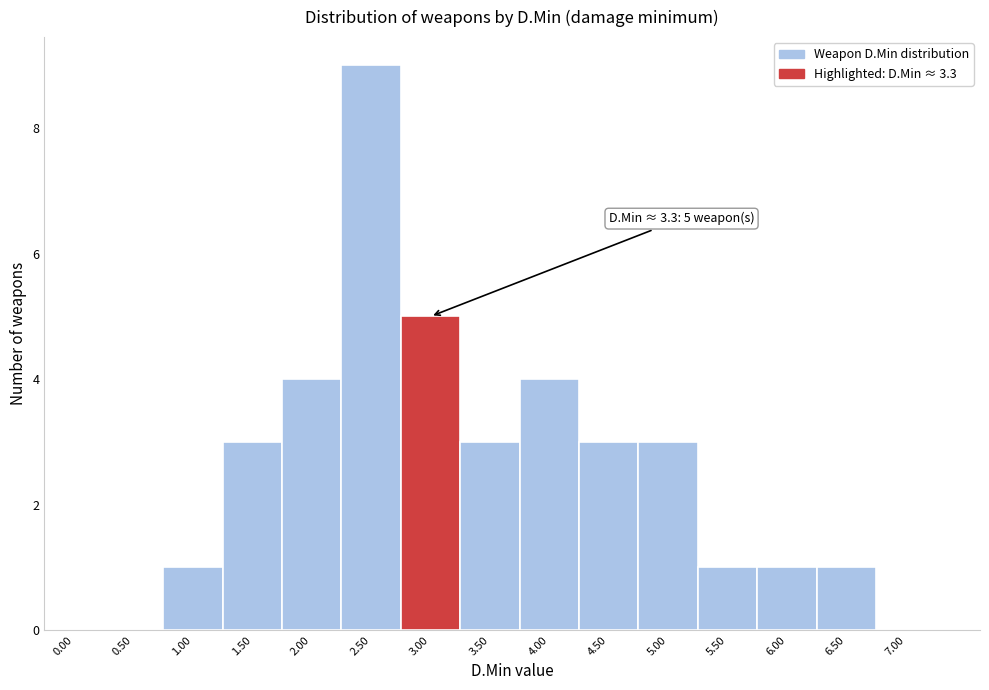

Reading left to right, extract all data points from this chart.

0.00=0	0.50=0	1.00=1	1.50=3	2.00=4	2.50=9	3.00=5	3.50=3	4.00=4	4.50=3	5.00=3	5.50=1	6.00=1	6.50=1	7.00=0